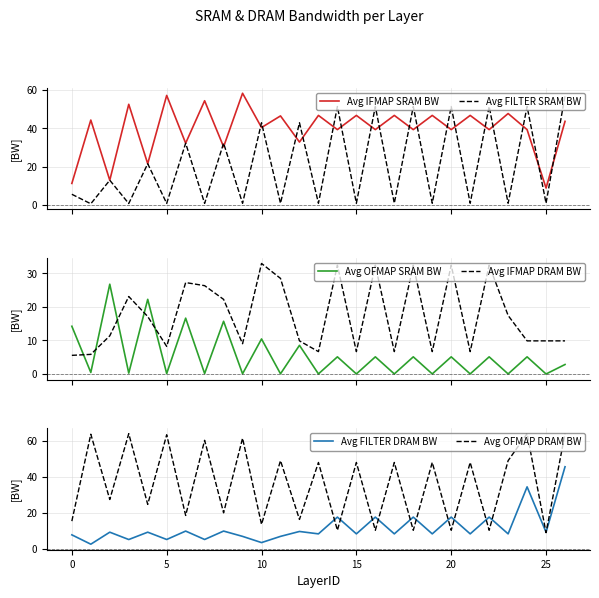

What is the difference between the Avg OFMAP DRAM BW values at 15 and 5?

15.4